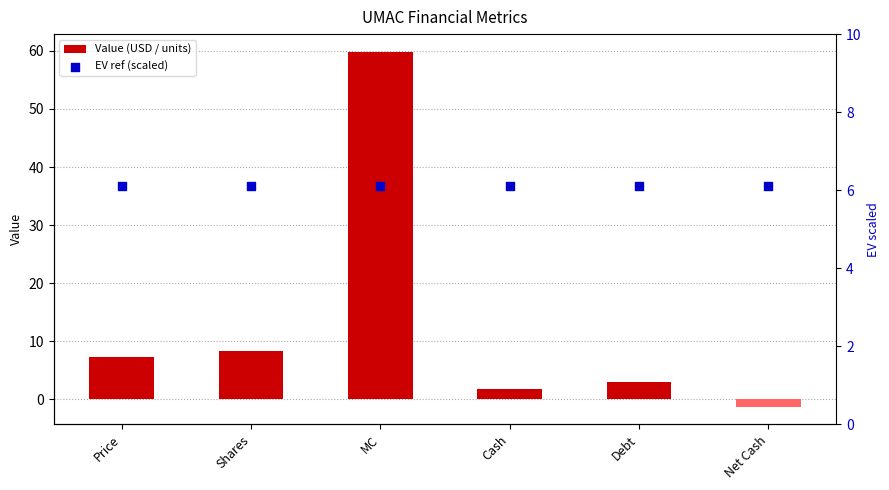

At how many categories does at least one series exceed 36?

1